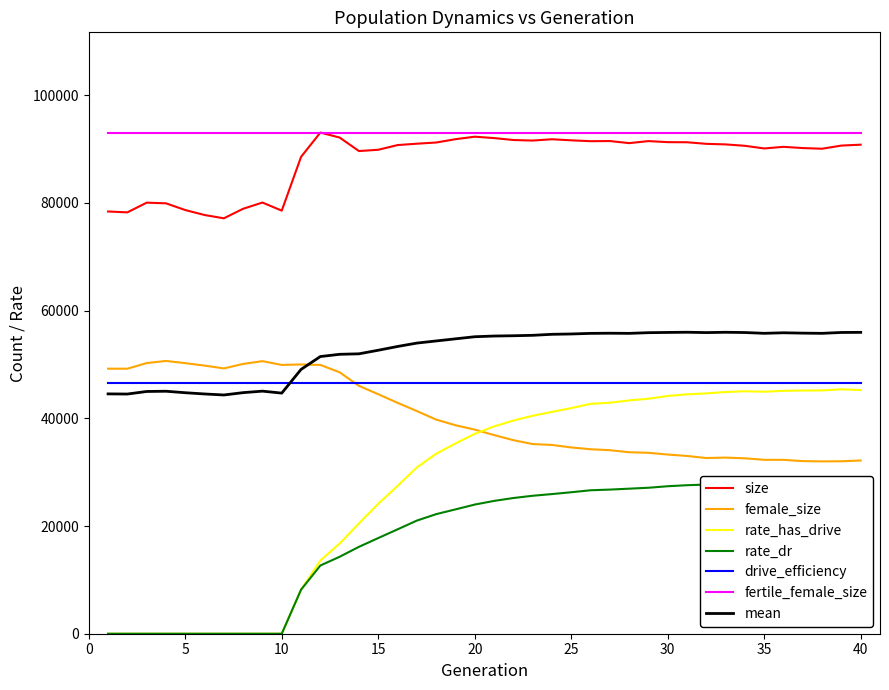

What is the value of the female_size point at the 5th from the left?

50251.0